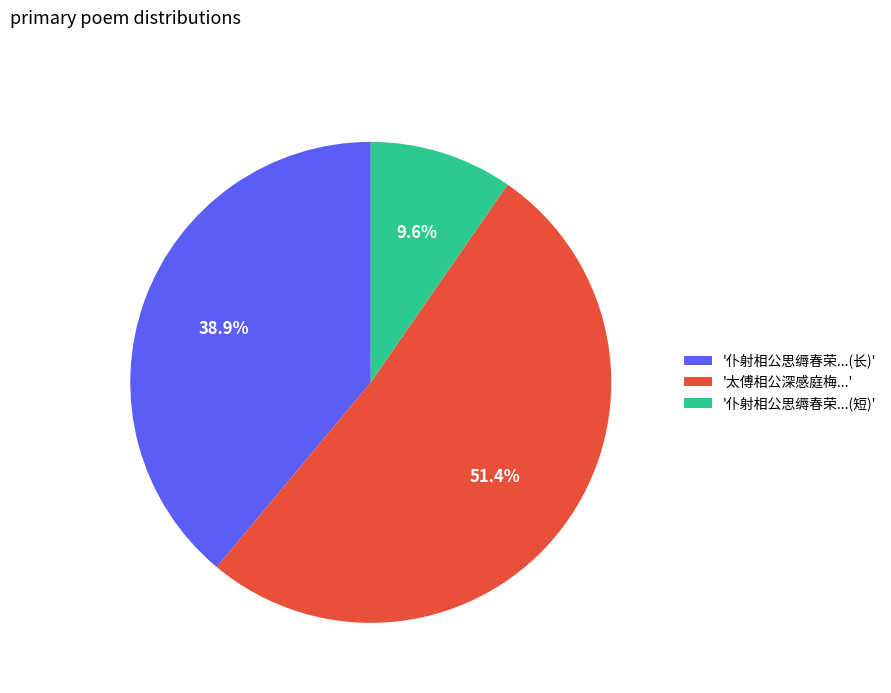

What percentage do '太傅相公深感庭梅...' and '仆射相公思缛春荣...(短)' together represent?

61.1%